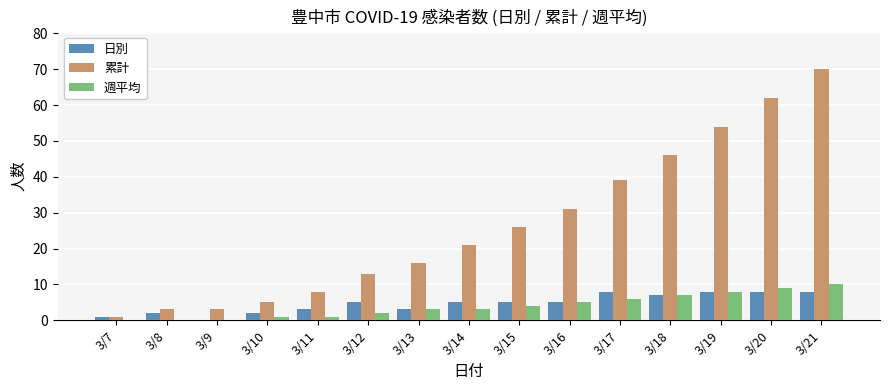

Which category has the highest value across all series?

3/21